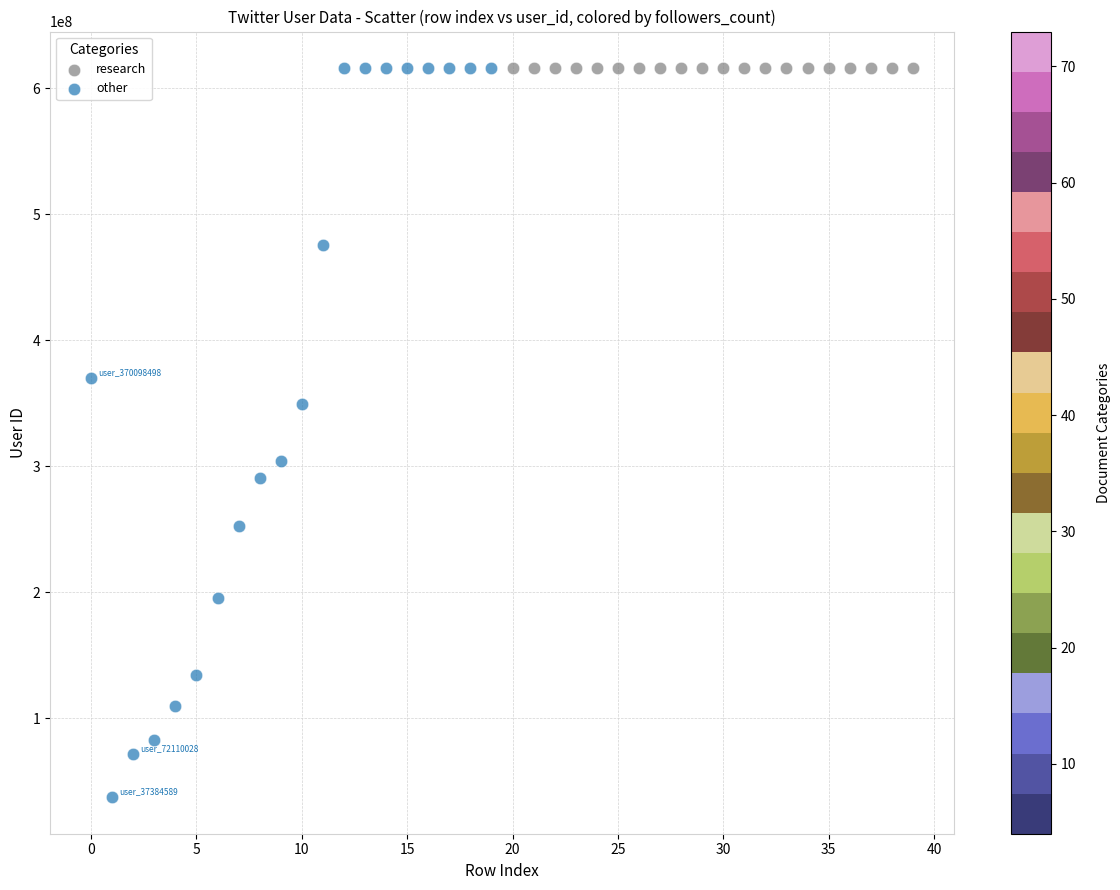

Which series contains the lowest Y value?

other